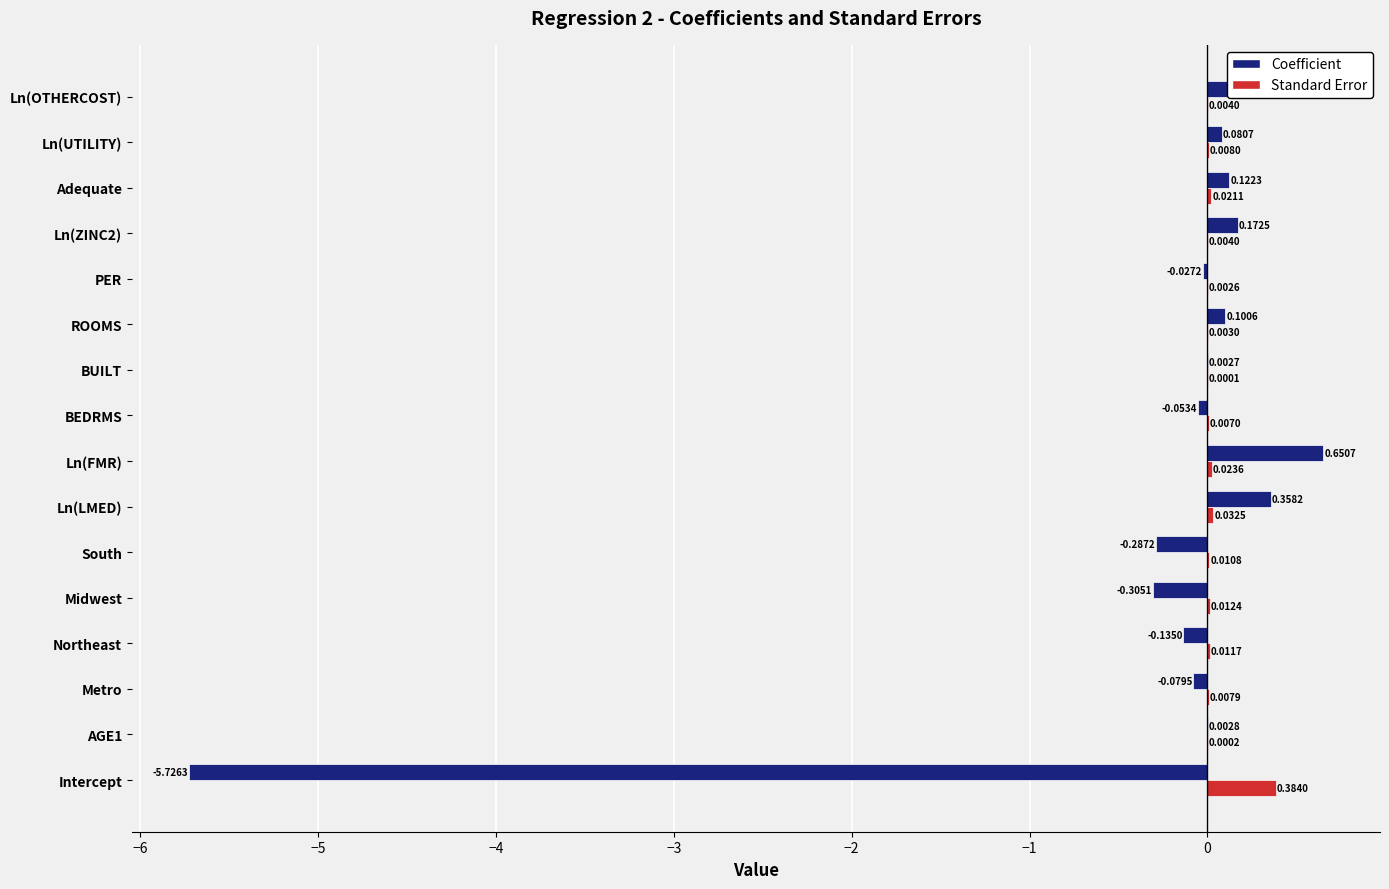

How many values in the Coefficient series exceed 0?

9